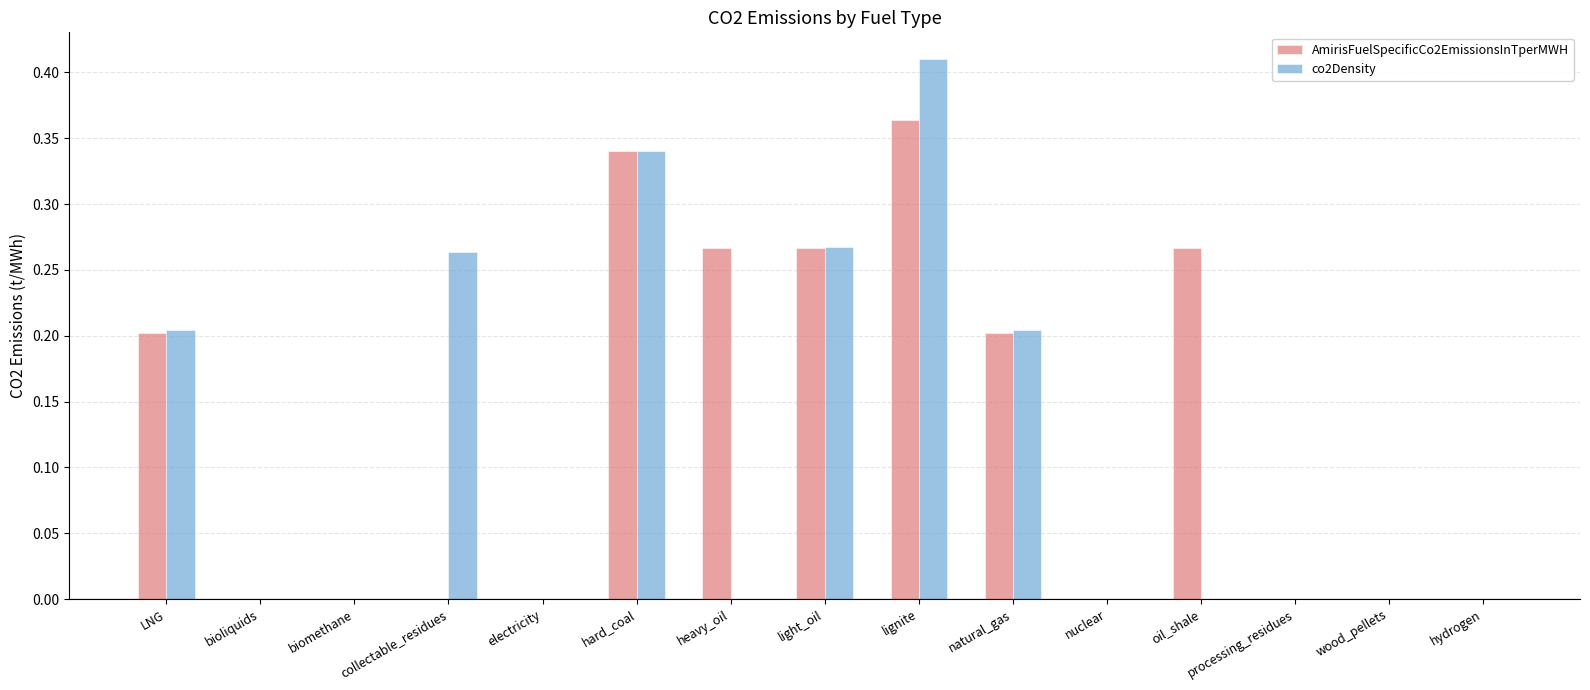

What is the sum of all AmirisFuelSpecificCo2EmissionsInTperMWH values?

1.9